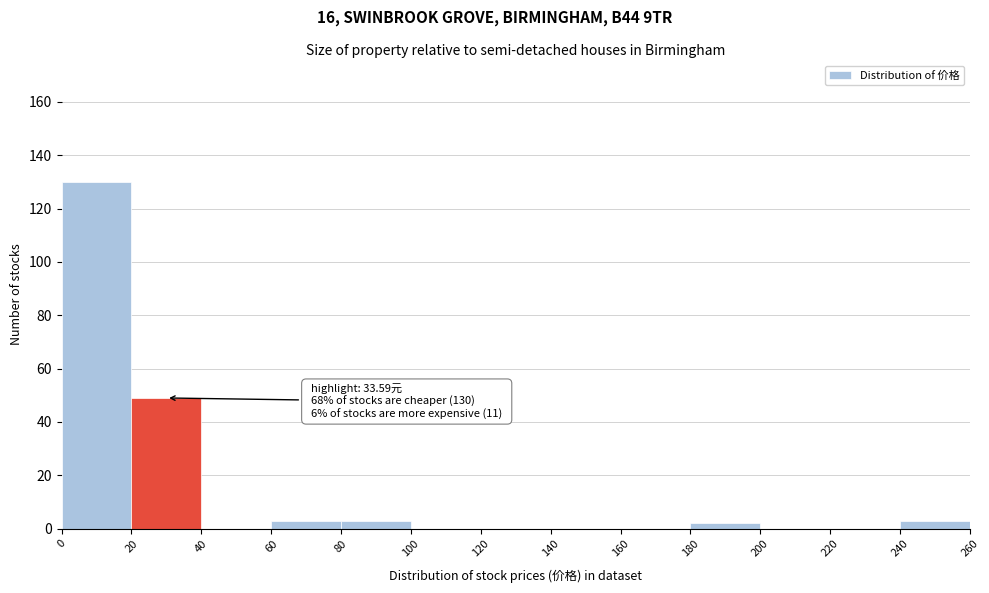

Over which range of the x-axis is the bar tallest?

0 to 20